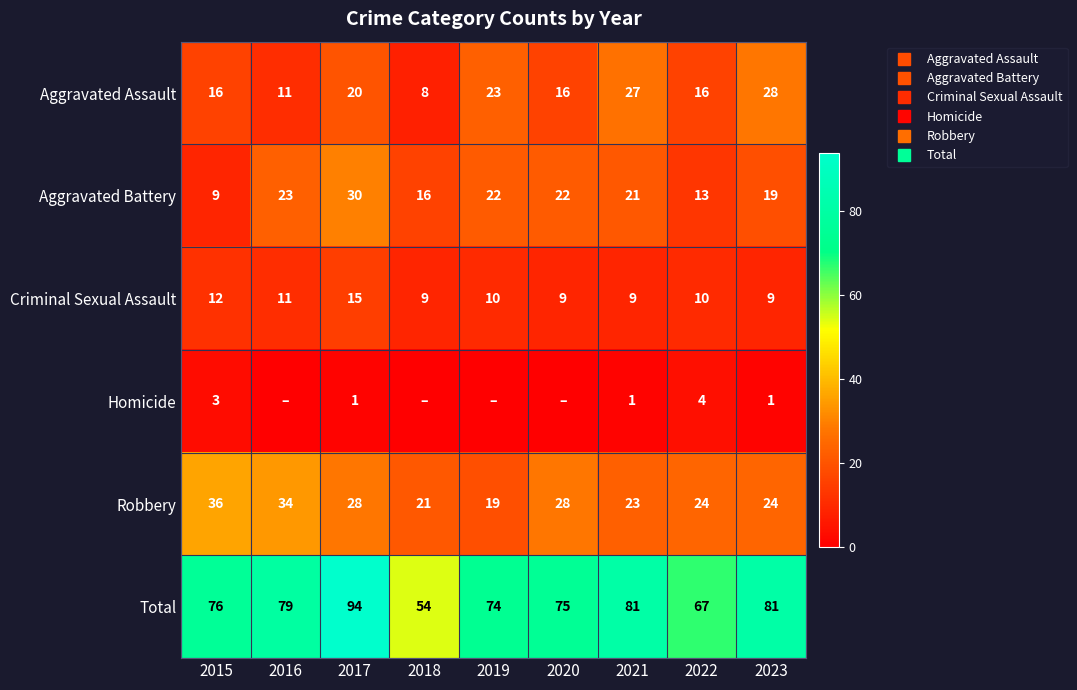

Is it true that Robbery equals 36 at 2015?

True